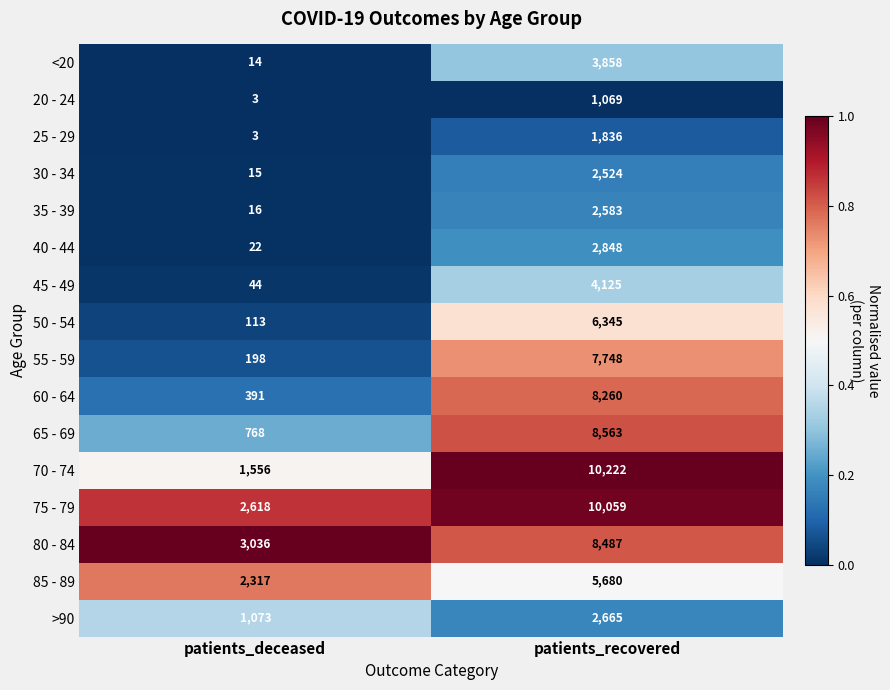

Is it true that 60 - 64 equals 8260 at patients_recovered?

True